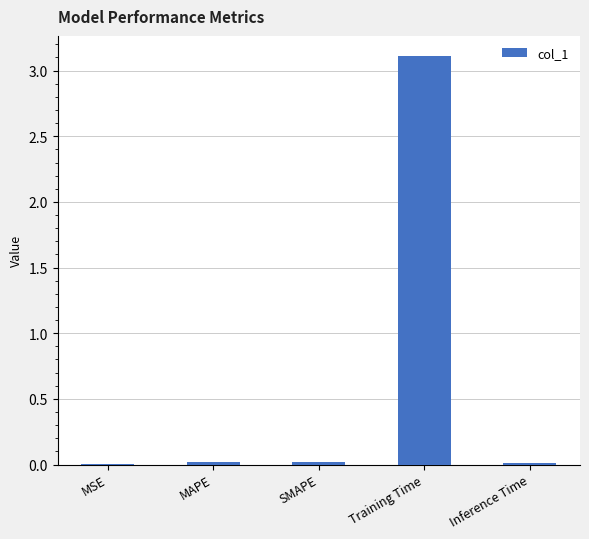

Is it true that the value at Training Time is 3.1?

True